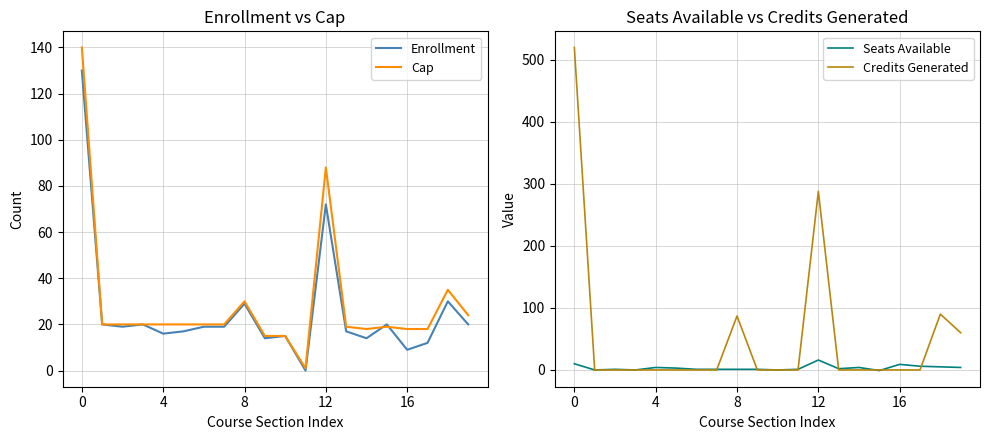

Where is Cap nearest to the value 70?

12